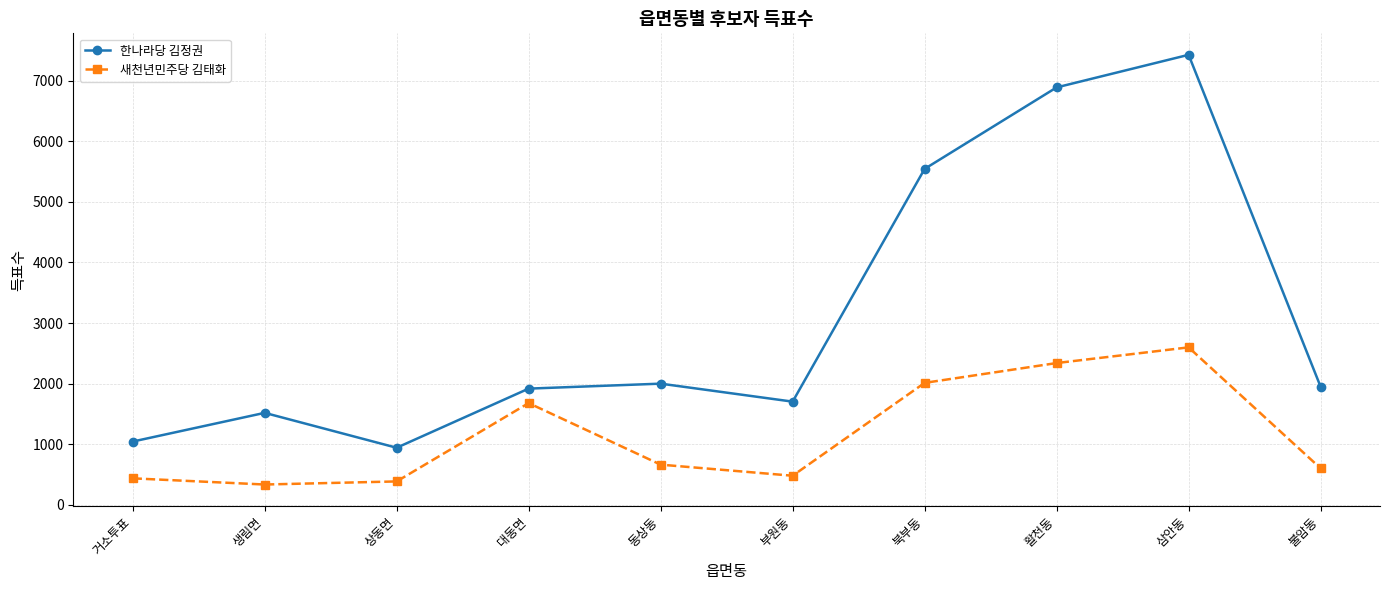

Is the value of 새천년민주당 김태화 at 생림면 greater than the value of 한나라당 김정권 at 동상동?

No